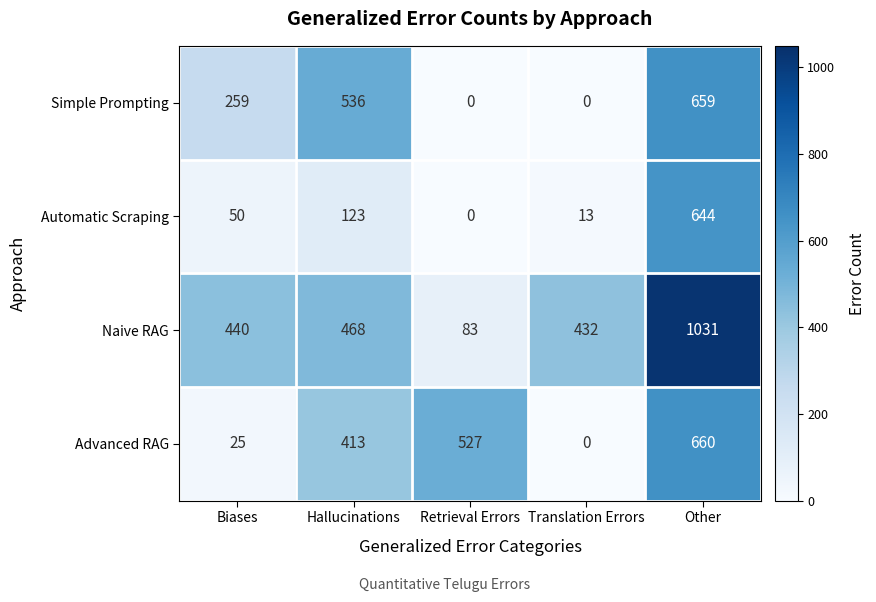

How many data points does each series have?

5